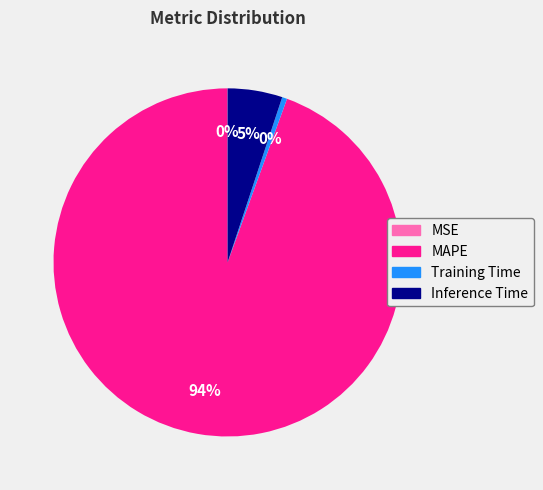

What is the majority slice?

MAPE